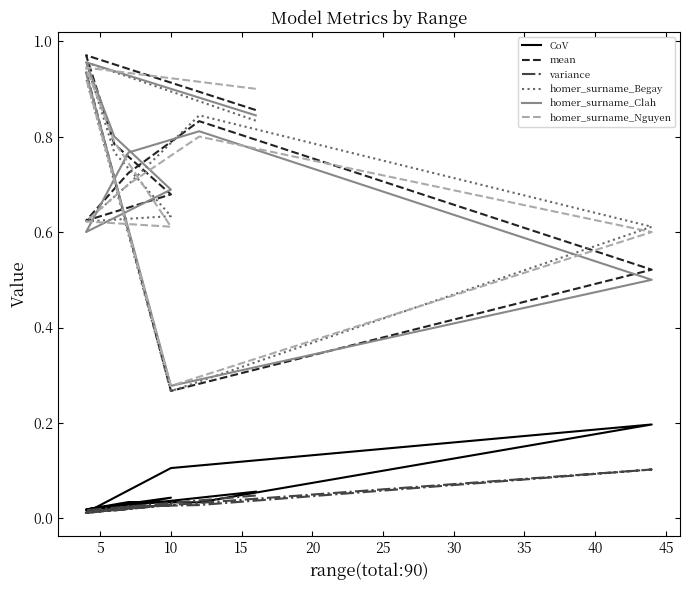

How many lines are shown in the chart?

6